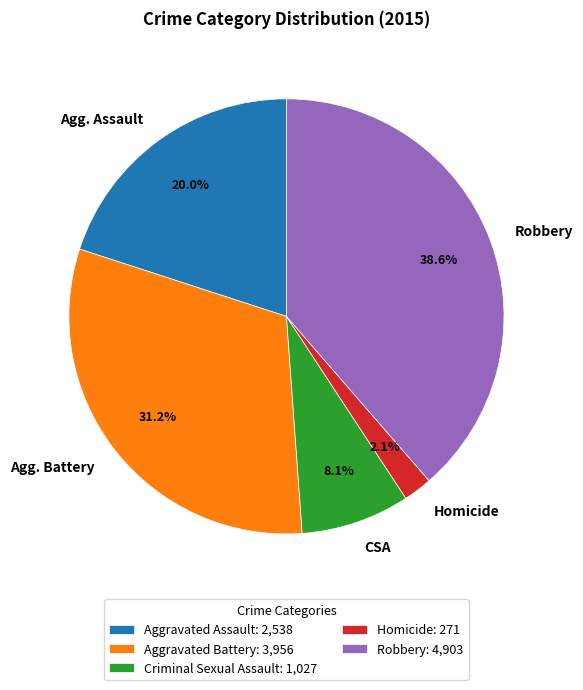

Which has a higher value, Robbery or Aggravated Battery?

Robbery